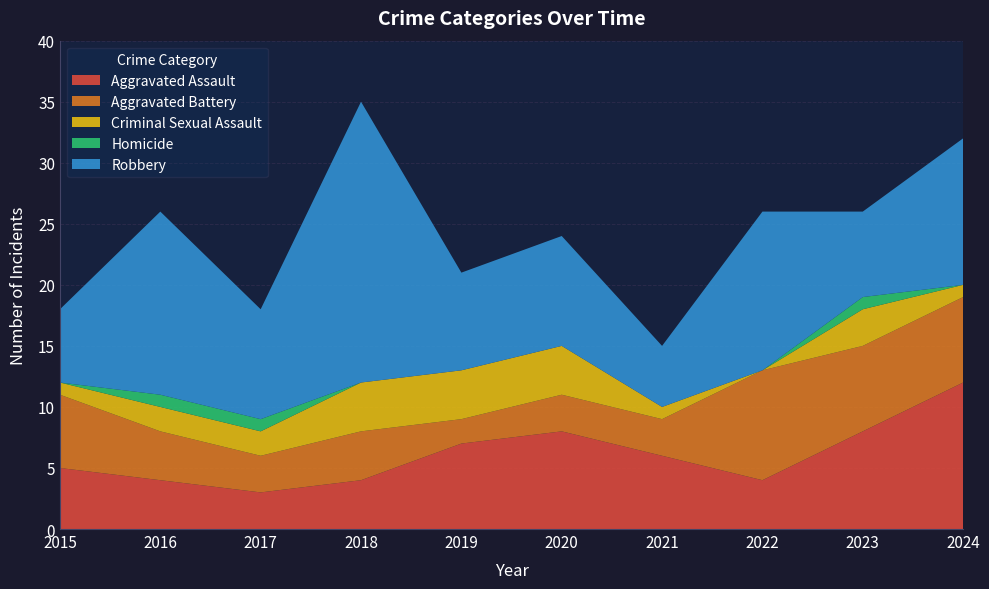

Reading left to right, list all the values displayed in this chart.

Aggravated Assault: 2015=5	2016=4	2017=3	2018=4	2019=7	2020=8	2021=6	2022=4	2023=8	2024=12
Aggravated Battery: 2015=6	2016=4	2017=3	2018=4	2019=2	2020=3	2021=3	2022=9	2023=7	2024=7
Criminal Sexual Assault: 2015=1	2016=2	2017=2	2018=4	2019=4	2020=4	2021=1	2022=0	2023=3	2024=1
Homicide: 2015=0	2016=1	2017=1	2018=0	2019=0	2020=0	2021=0	2022=0	2023=1	2024=0
Robbery: 2015=6	2016=15	2017=9	2018=23	2019=8	2020=9	2021=5	2022=13	2023=7	2024=12